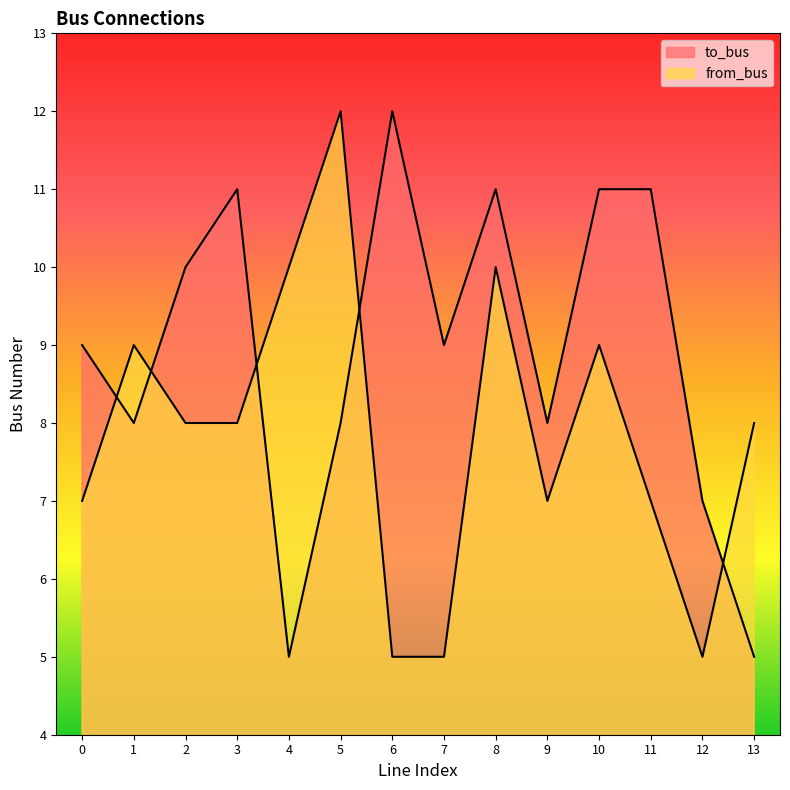

Which category has the lowest value in the to_bus series?

4